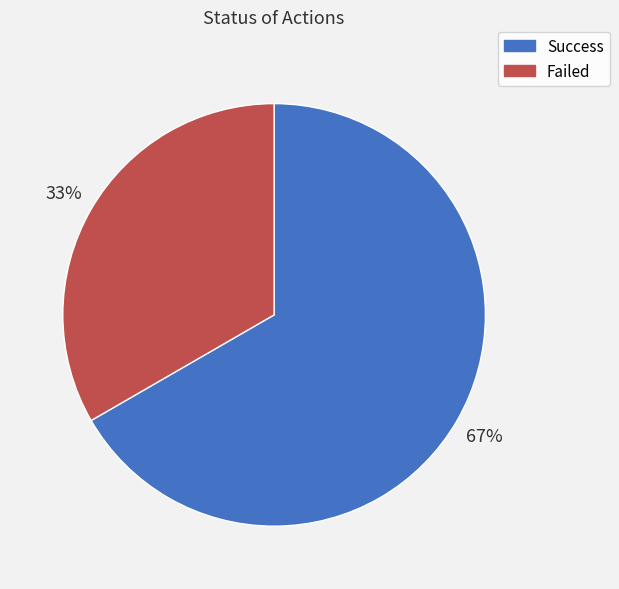

How many segments does this pie chart have?

2